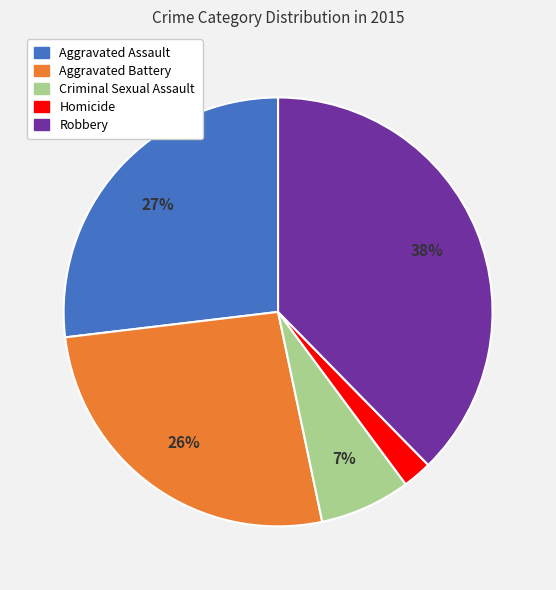

How many segments does this pie chart have?

5